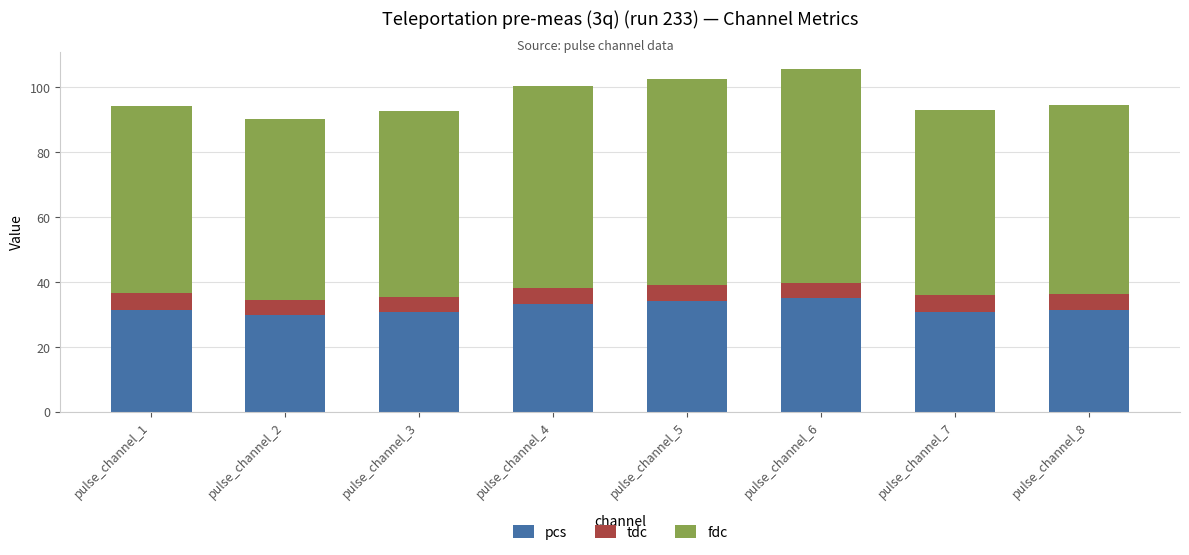

What is the lowest value of the pcs series?

30.1